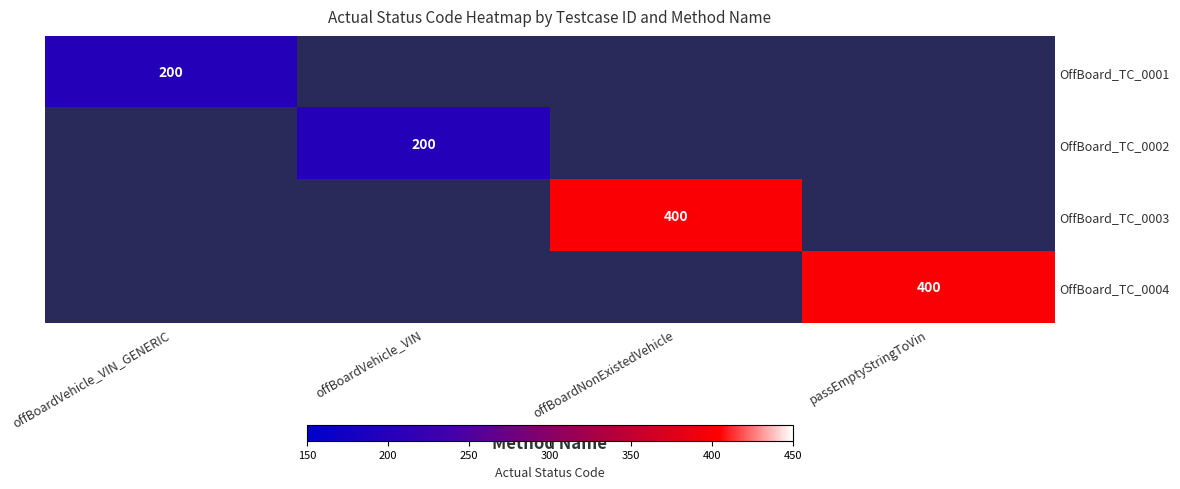

True or false: OffBoard_TC_0001 has a value of 200 at offBoardVehicle_VIN_GENERIC.

True